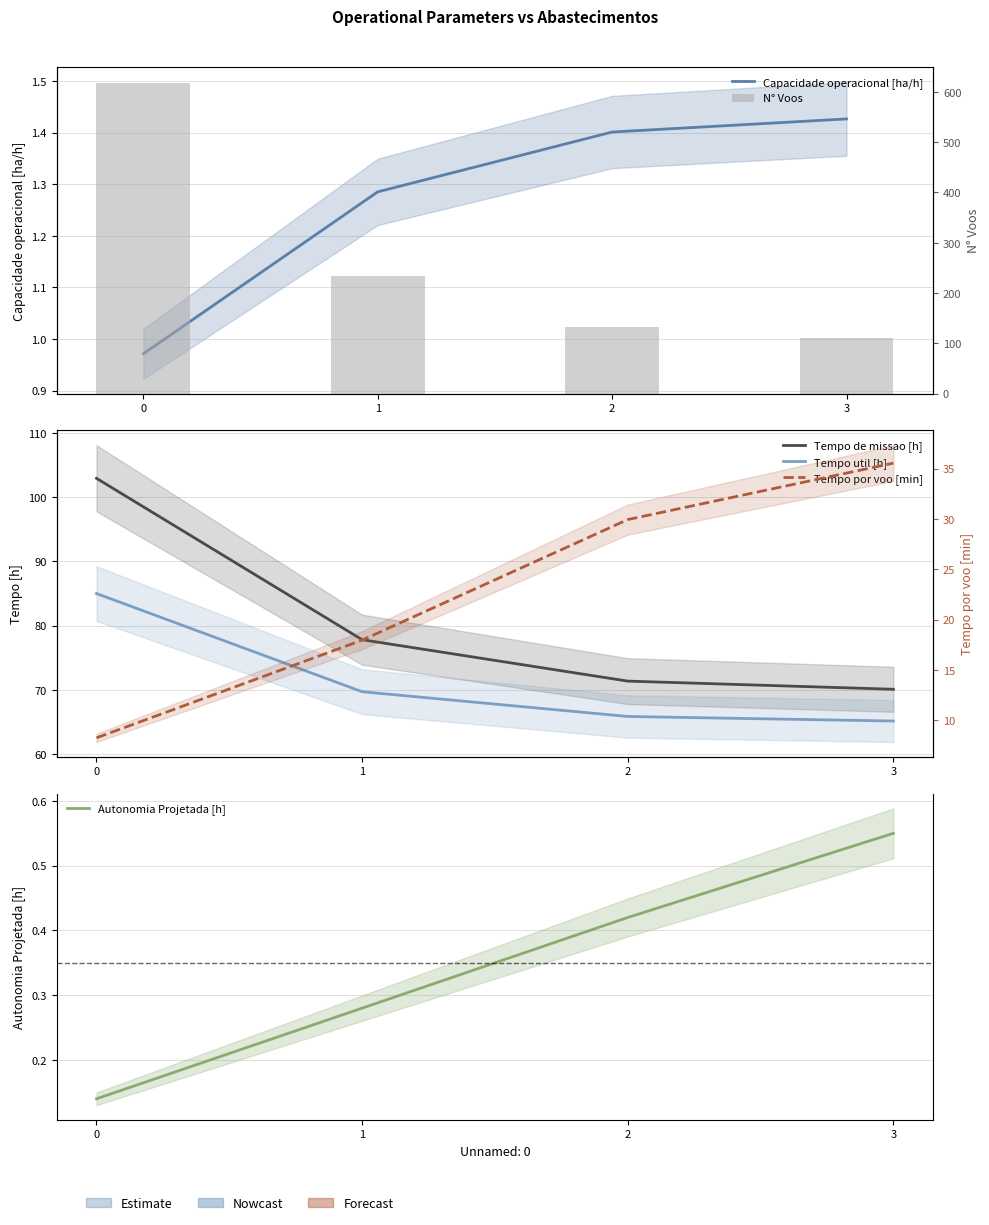

Reading left to right, list all the values displayed in this chart.

Capacidade operacional [ha/h]: 1.0	1.3	1.4	1.4
Tempo de missao [h]: 102.9	77.8	71.4	70.1
Tempo util [h]: 85.0	69.7	65.9	65.2
Autonomia Projetada [h]: 0.1	0.3	0.4	0.6
N° Voos: 618.0	233.0	132.0	110.0
Tempo por voo [min]: 8.2	18.0	29.9	35.5